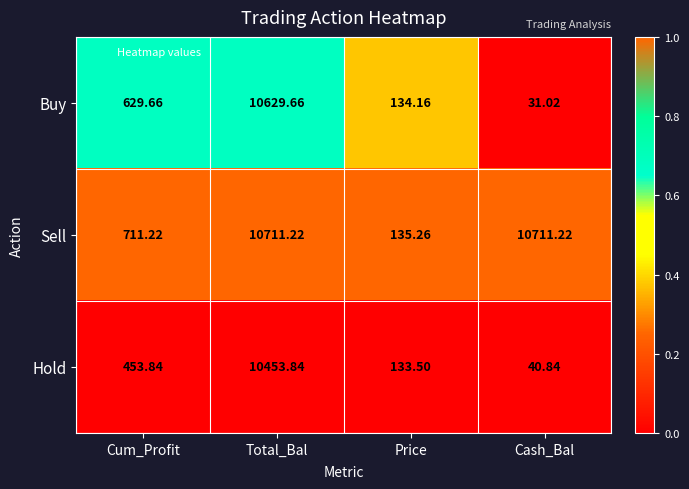

Which series has the largest range (max minus min)?

Buy